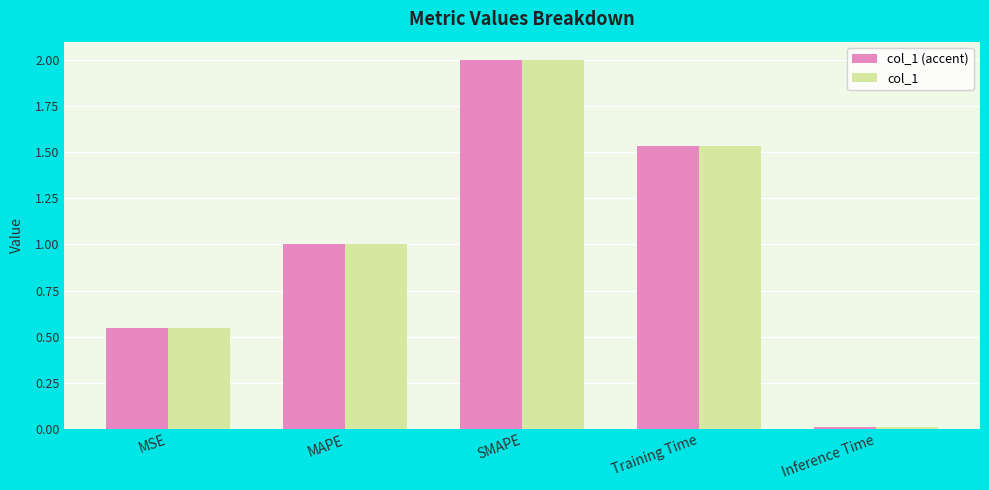

What is the total value across all series at Training Time?

3.1